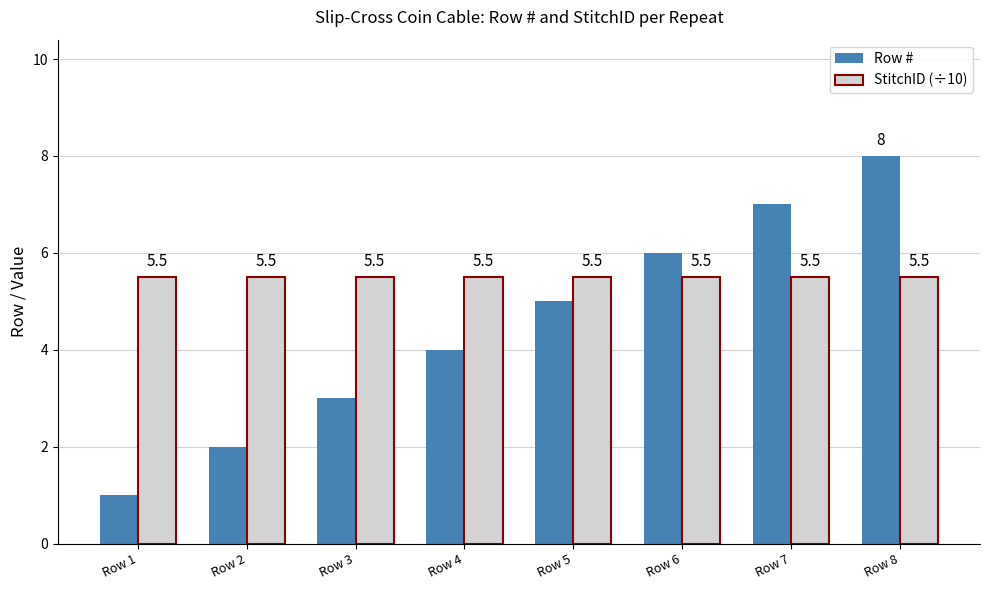

What is the total value across all series at Row 5?

10.5